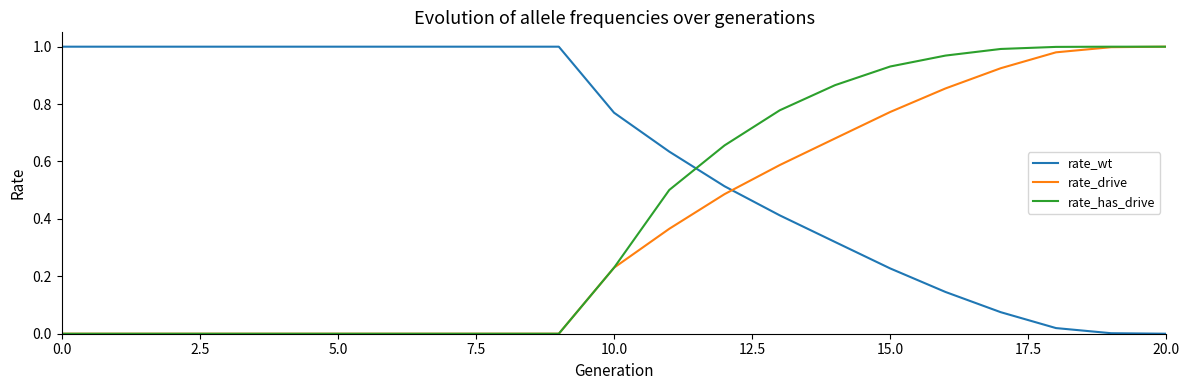

Rank the series by their average value, from highest to lowest.

rate_wt, rate_has_drive, rate_drive